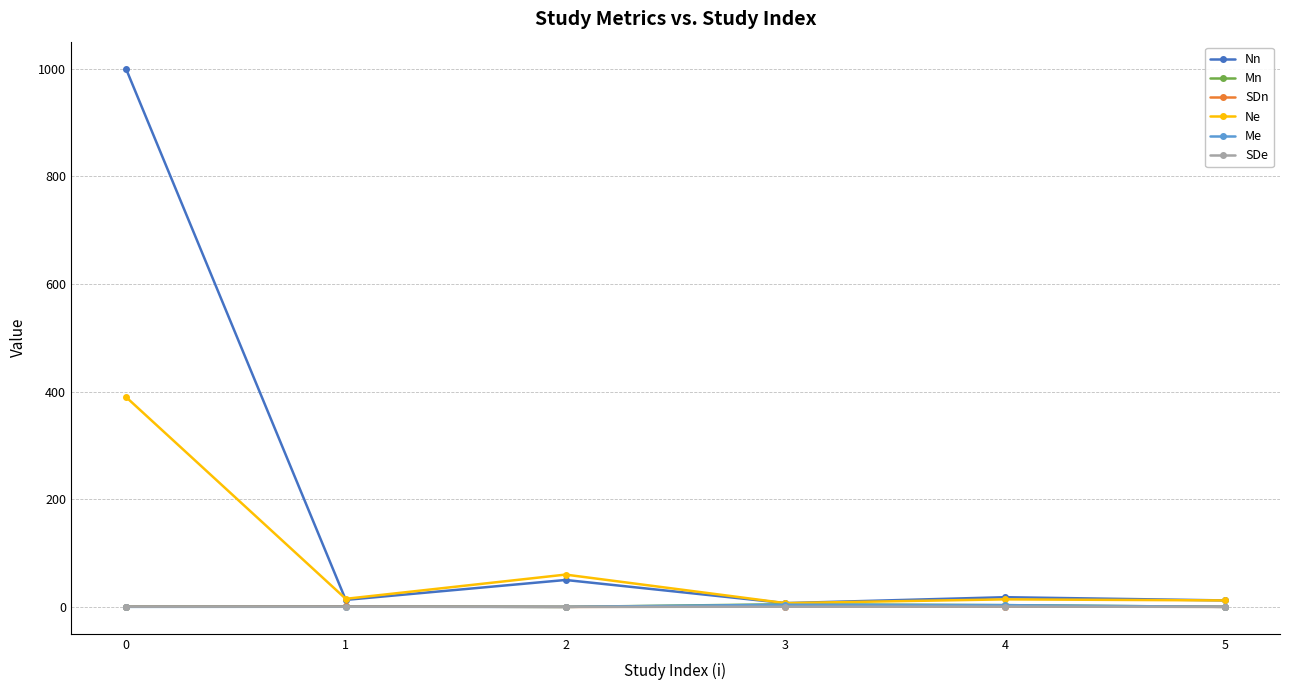

True or false: Ne has more than 2 points higher than both neighbors.

False